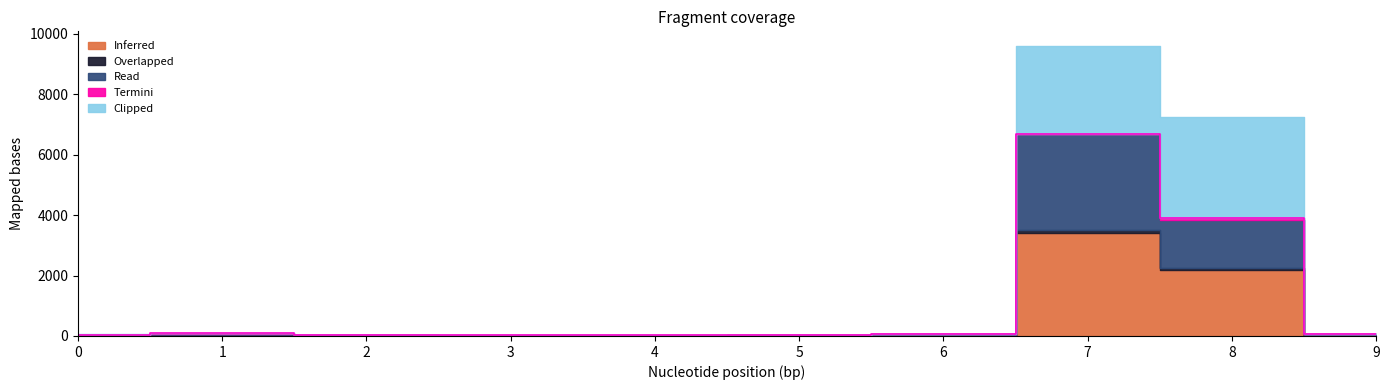

Between 9 and 1, which is larger?

9